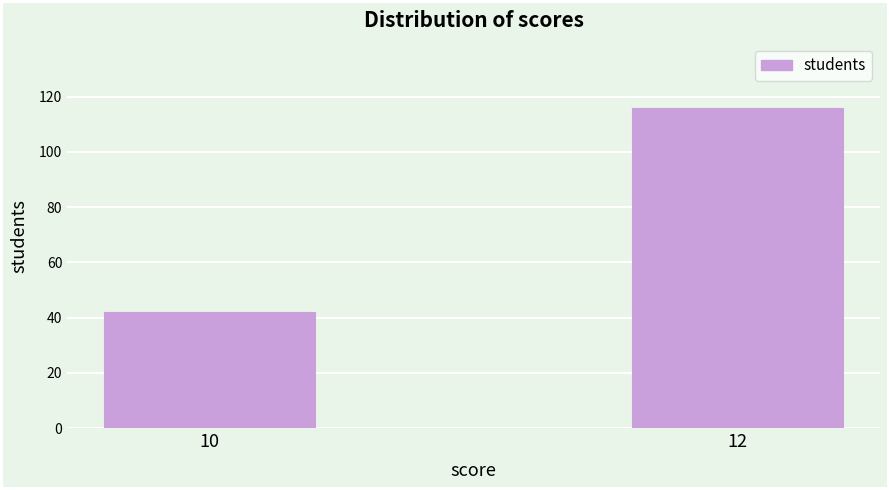

Reading right to left, what are all the values shown in this chart?

12=116	10=42